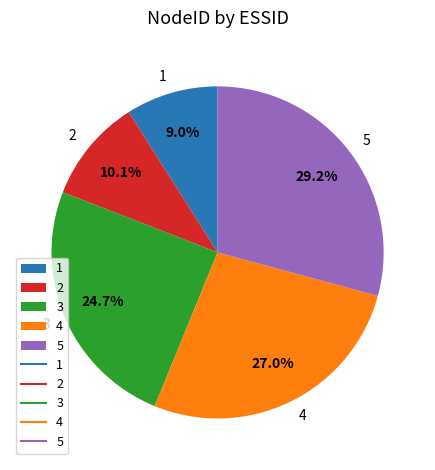

To the nearest percent, what is the combined percentage of 5 and 3?

54%